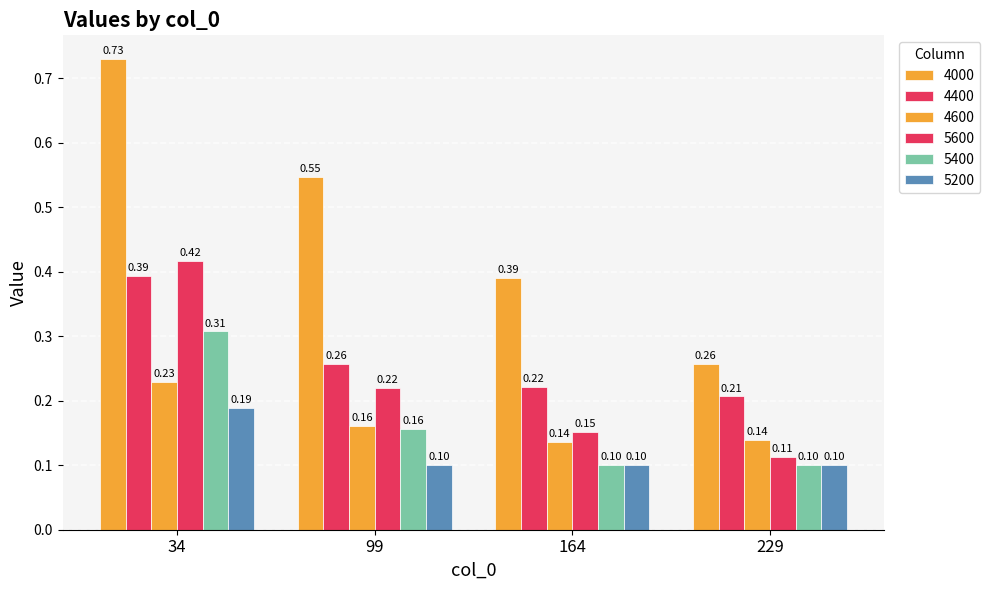

What is the sum of the 4400 values at 34 and 229?

0.6